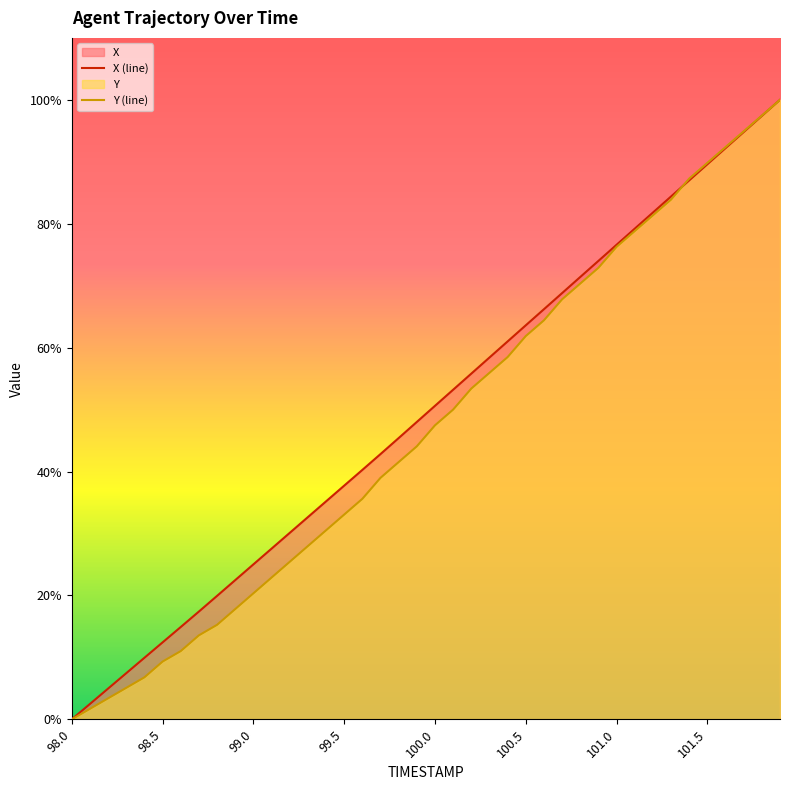

True or false: Y (line) has a value of 61.9 at 100.5.

True